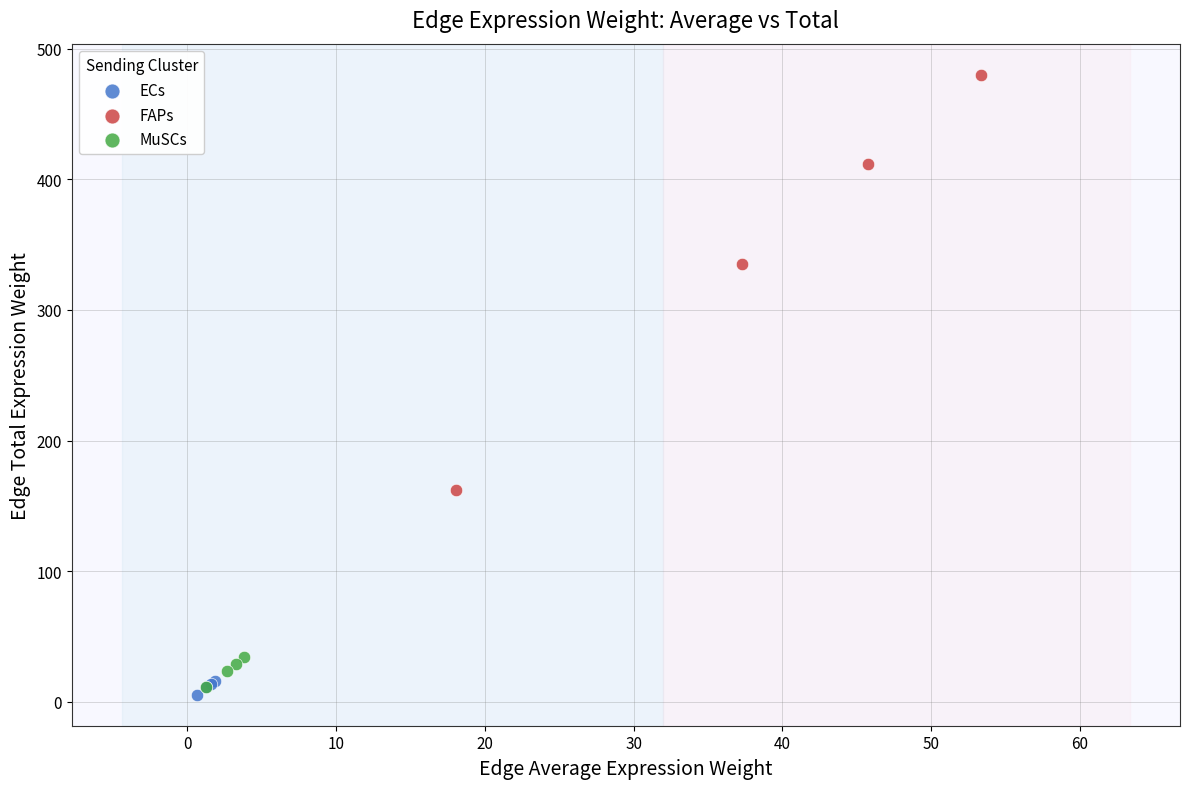

What are all the series names shown in the legend?

ECs, FAPs, MuSCs